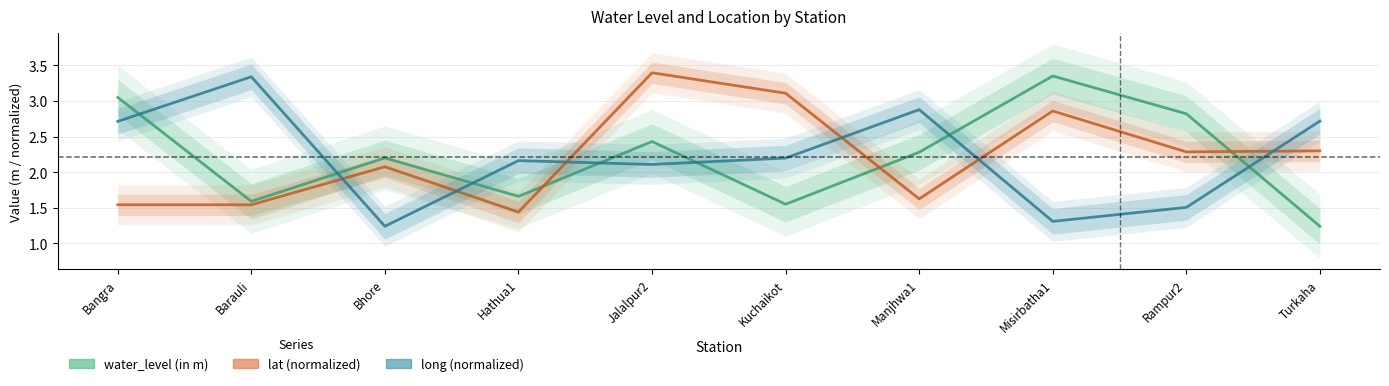

At which category does the chart reach its peak across all series?

Jalalpur2